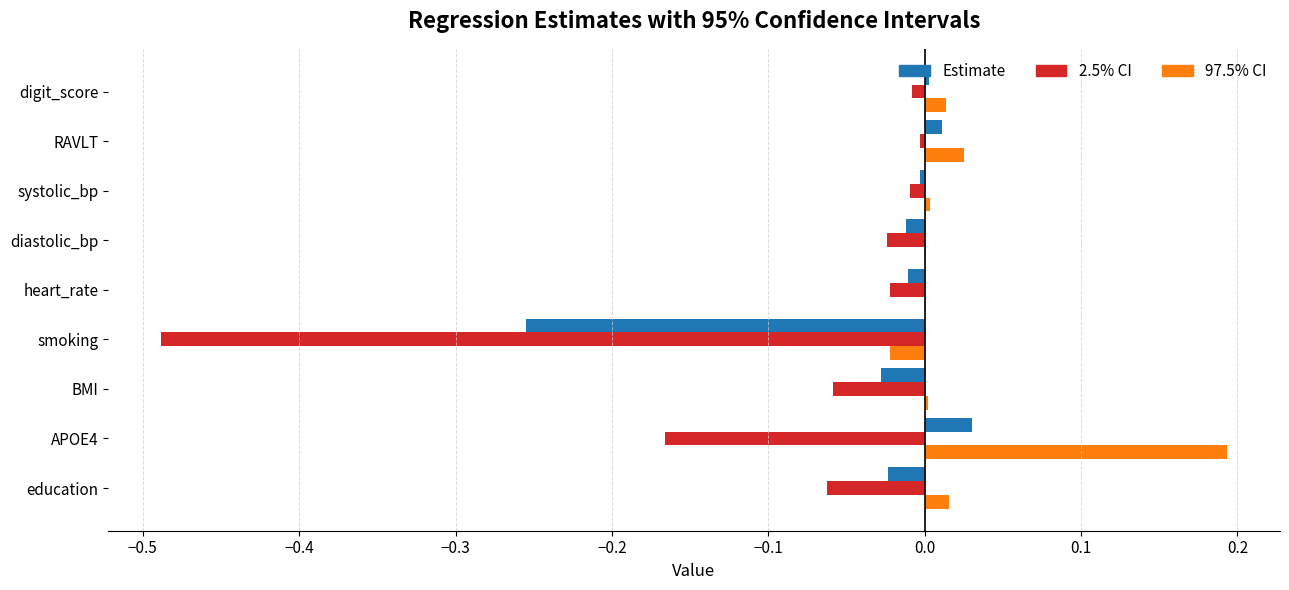

True or false: 97.5% CI has a value of 0.0 at education.

True